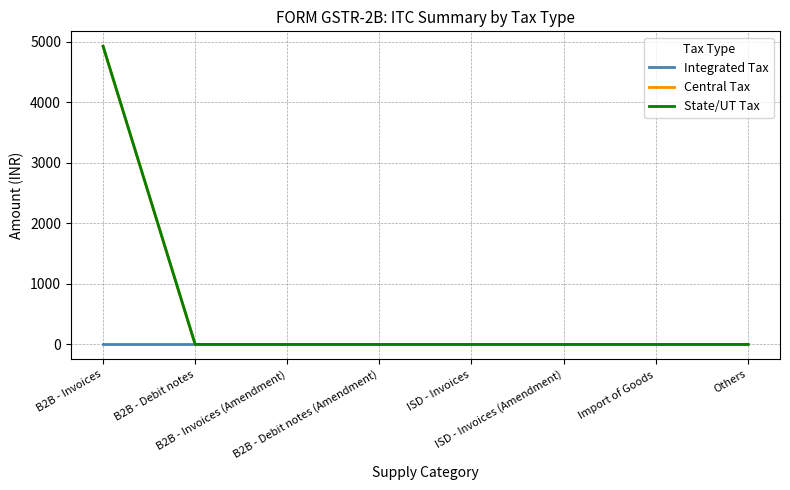

Where is Central Tax nearest to the value 2464?

B2B - Debit notes